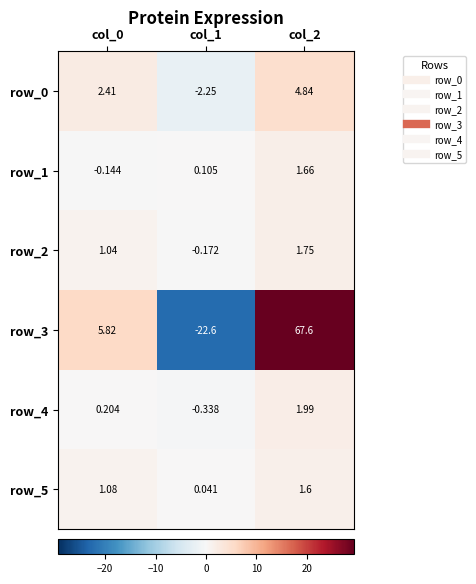

What is the difference between the maximum and minimum values in the row_5 series?

1.6